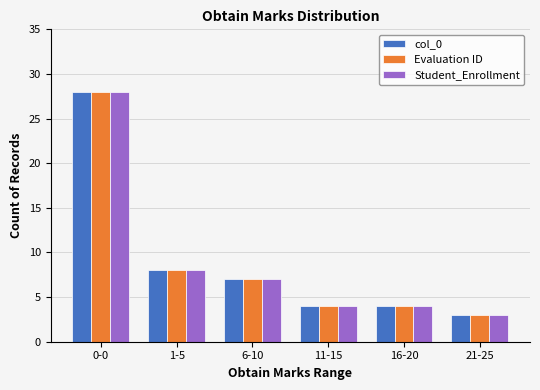

What is the value of the col_0 bar at the 6th from the left?

3